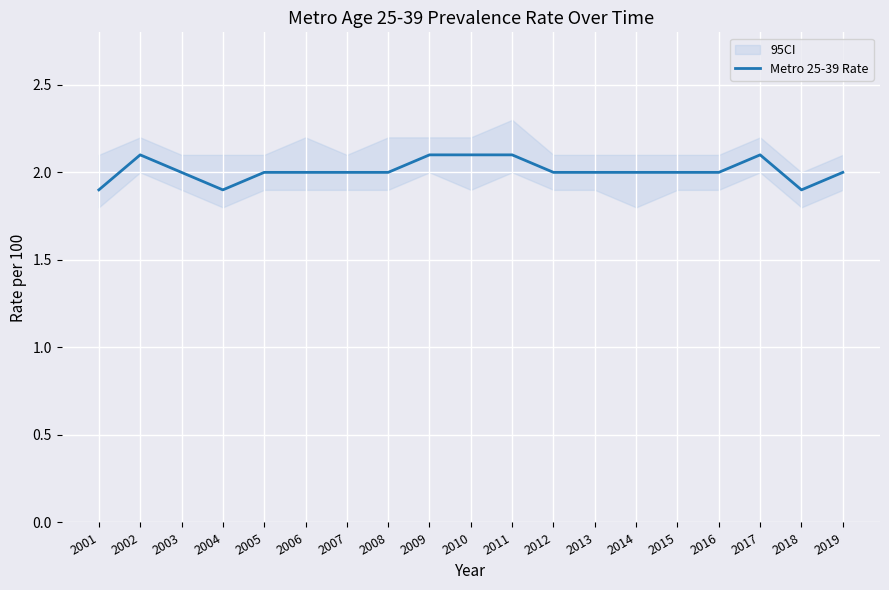

Reading left to right, transcribe all the data shown in this chart.

2001=1.9	2002=2.1	2003=2.0	2004=1.9	2005=2.0	2006=2.0	2007=2.0	2008=2.0	2009=2.1	2010=2.1	2011=2.1	2012=2.0	2013=2.0	2014=2.0	2015=2.0	2016=2.0	2017=2.1	2018=1.9	2019=2.0